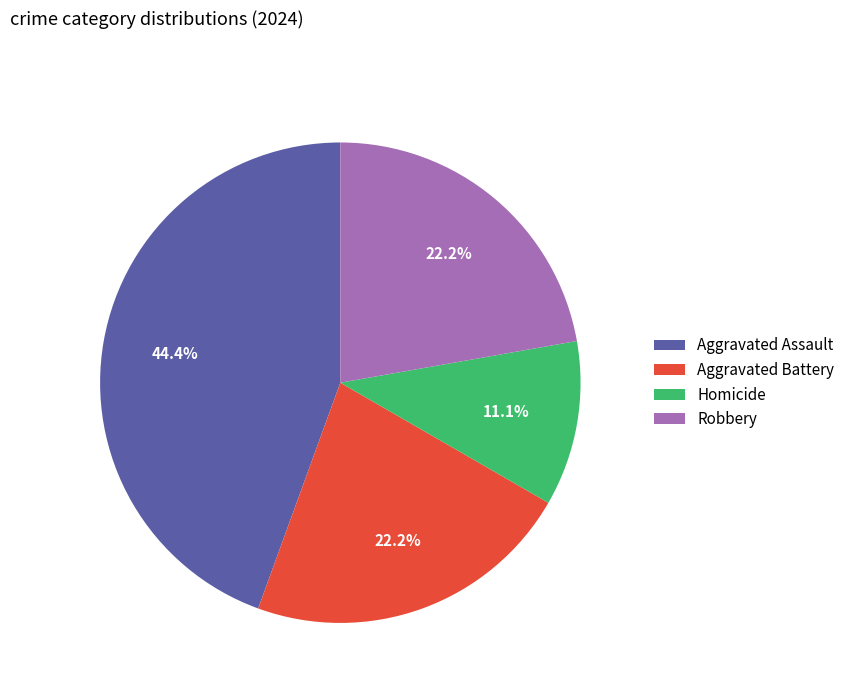

Is Homicide the majority of the pie?

No